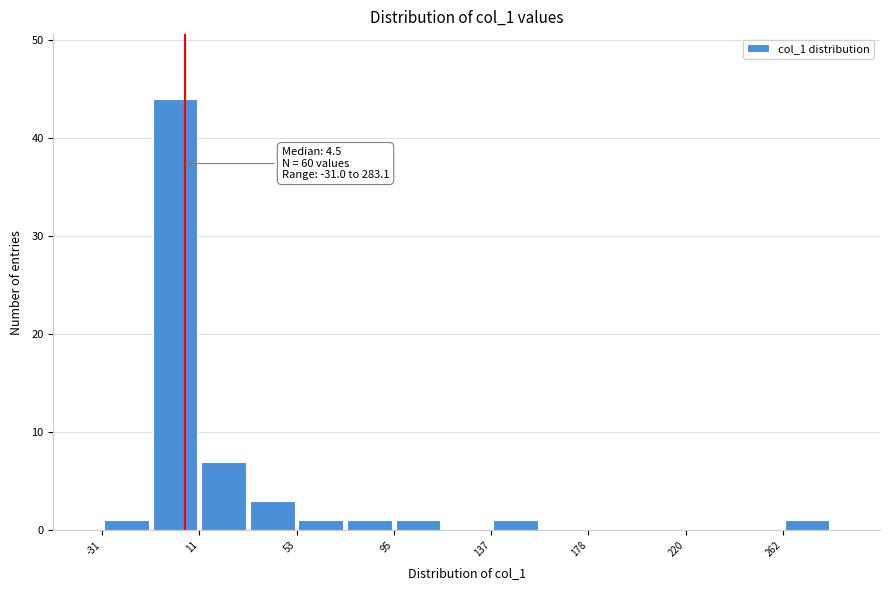

Which range on the x-axis has the tallest bar?

-10 to 10